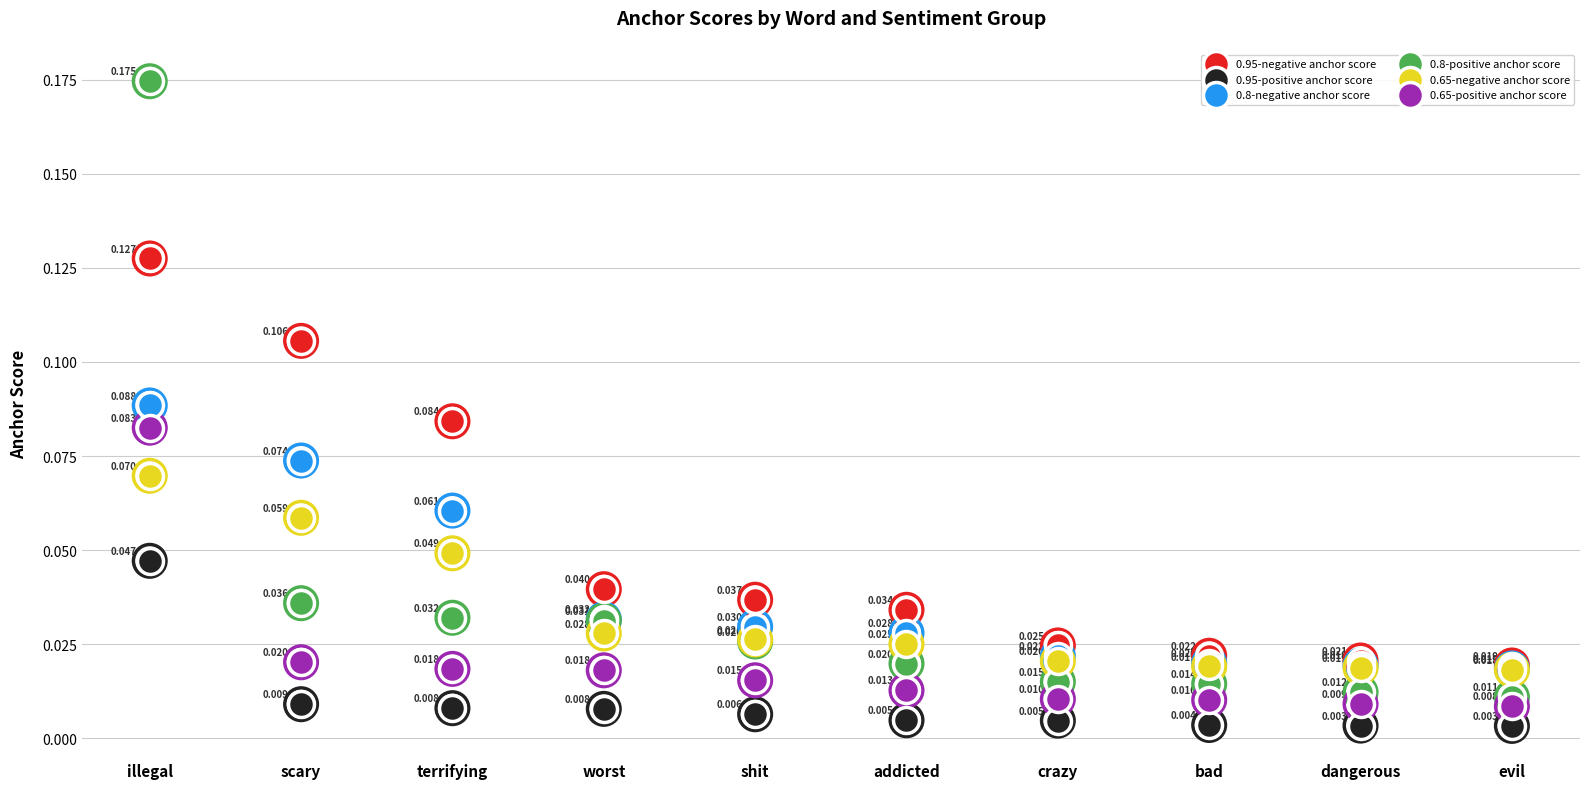

Is the value of 0.95-positive anchor score at addicted greater than the value of 0.65-negative anchor score at scary?

No